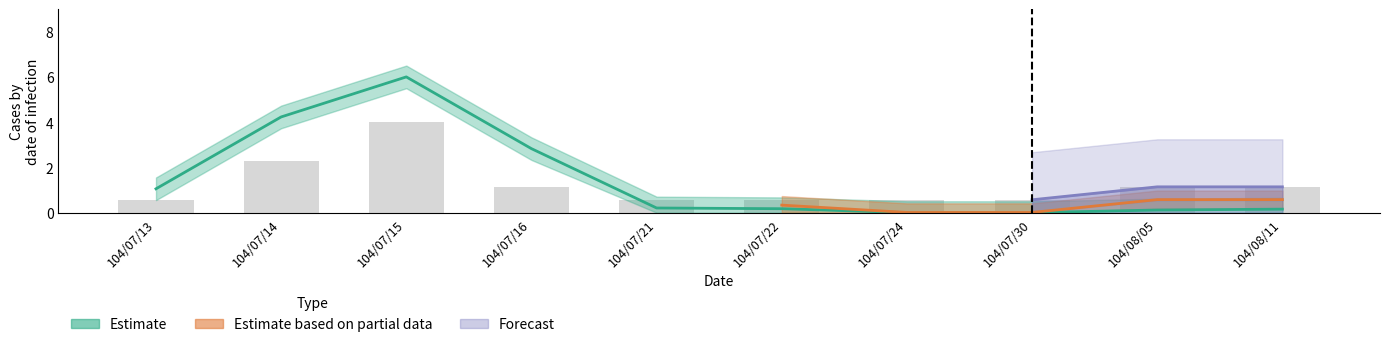

The chart shows a value of 1.1 at 104/07/16. True or false?

True